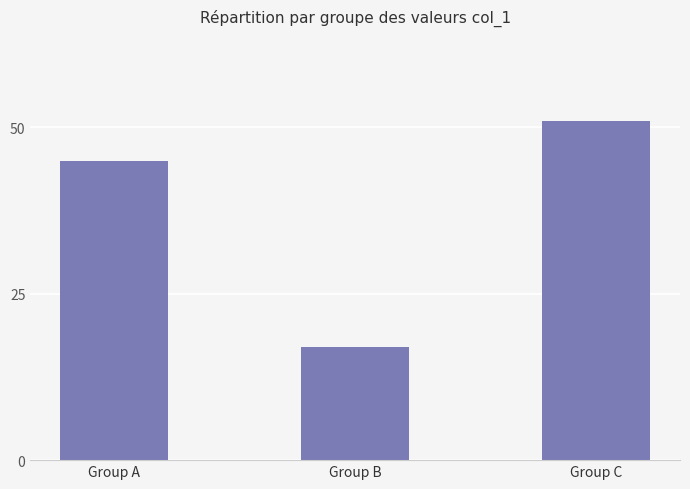

At which label is the value closest to 34?

Group A